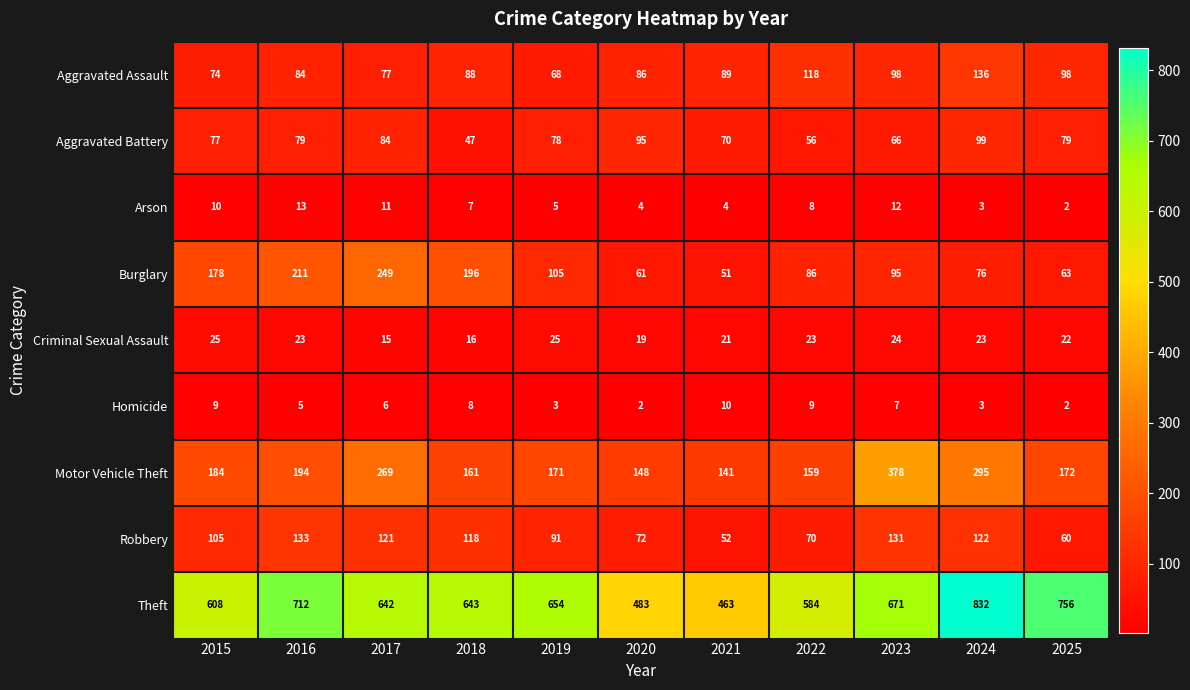

True or false: Burglary has a value of 211 at 2016.

True